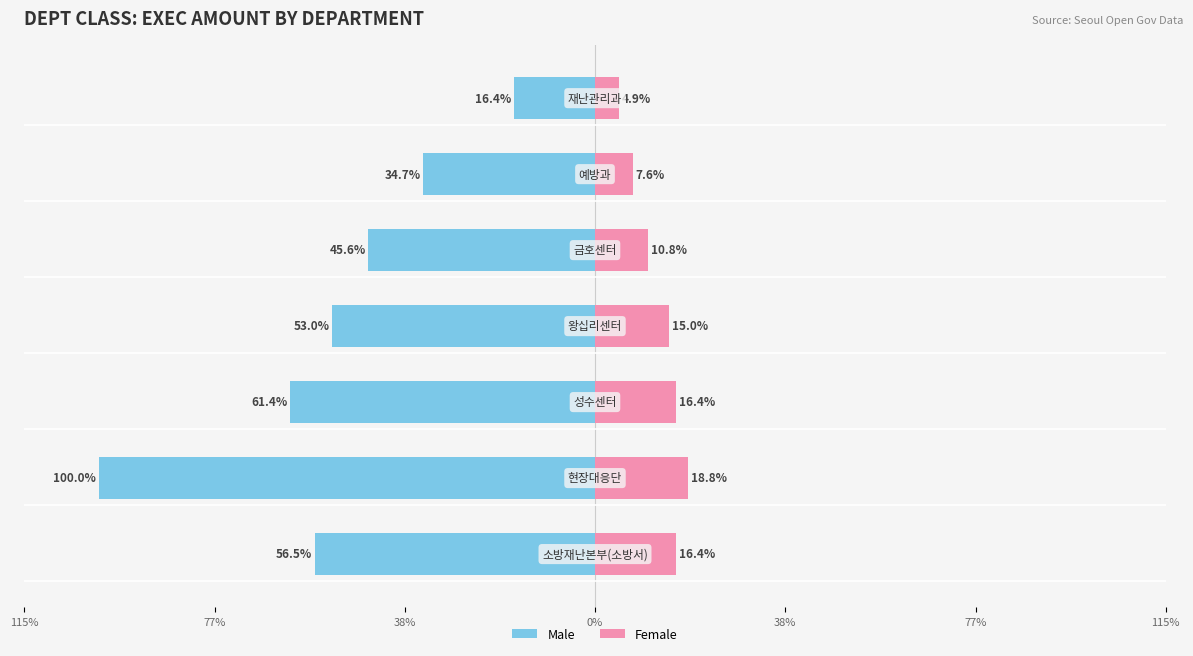

How many values in the Male series are below -53?

4